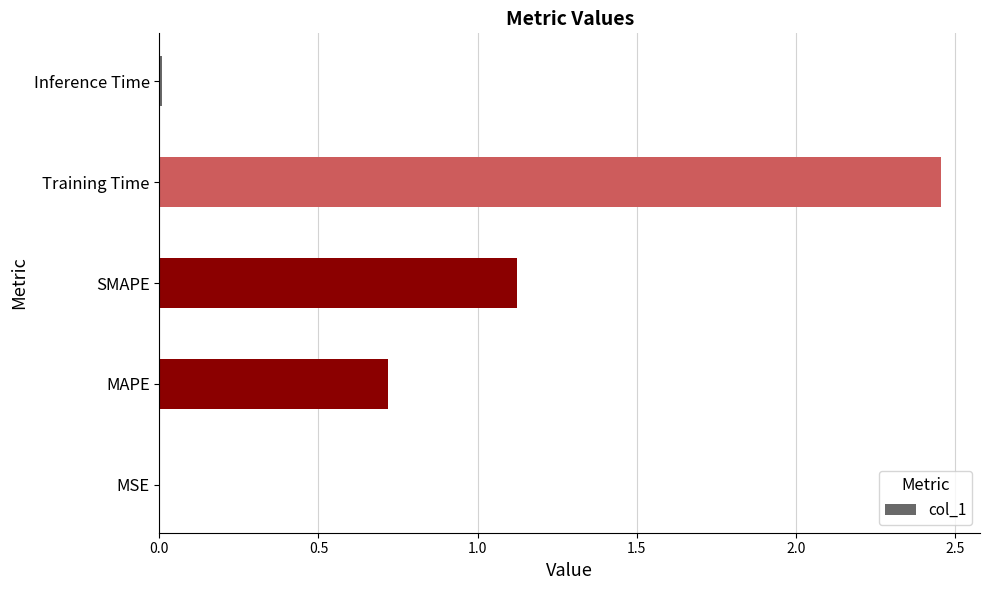

Which label corresponds to the largest value in the chart?

Training Time